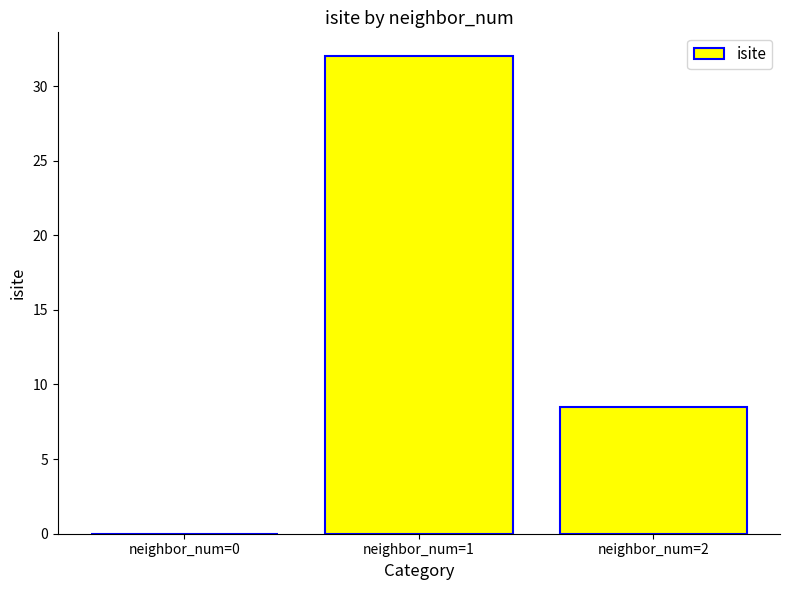

How many values are above zero?

2